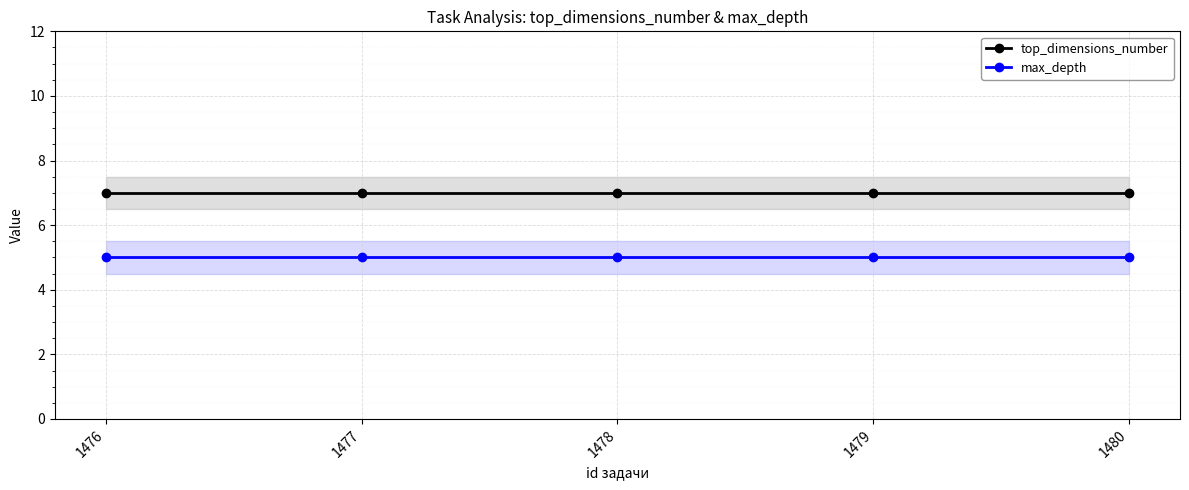

The max_depth series shows 2 at 1480. True or false?

False